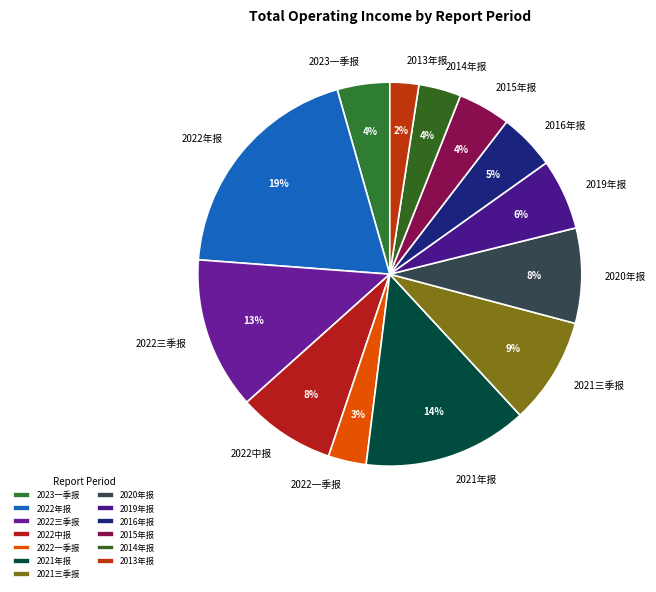

To the nearest percent, what portion does 2014年报 represent?

4%